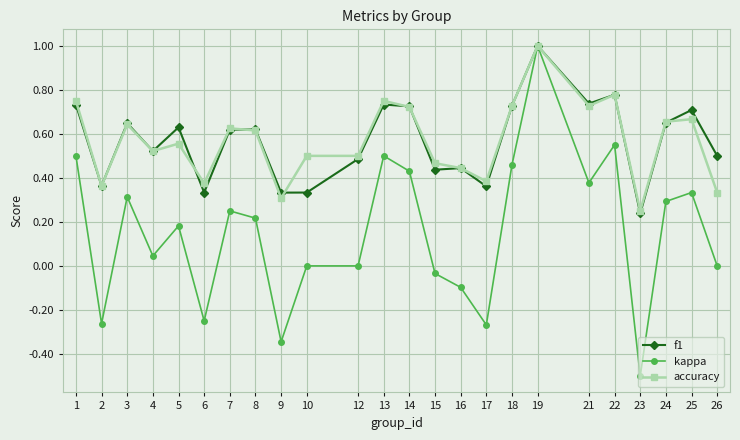

What is the highest value of the kappa series?

1.0